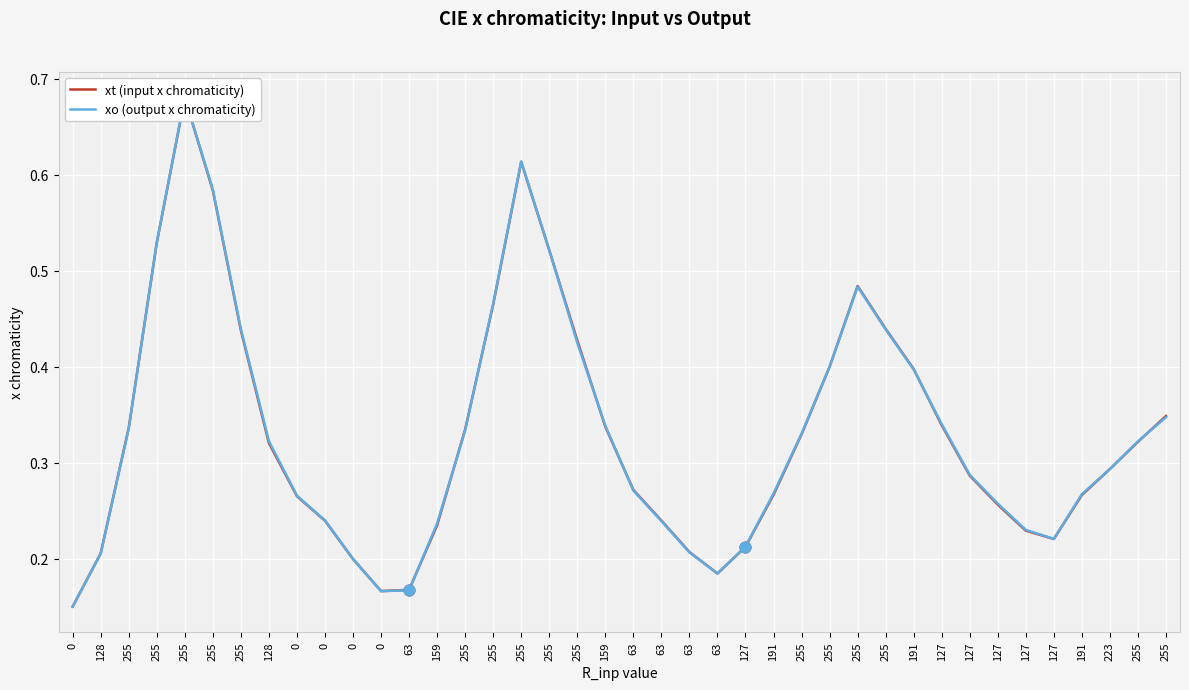

Which series contains the lowest Y value?

xo (output x chromaticity)